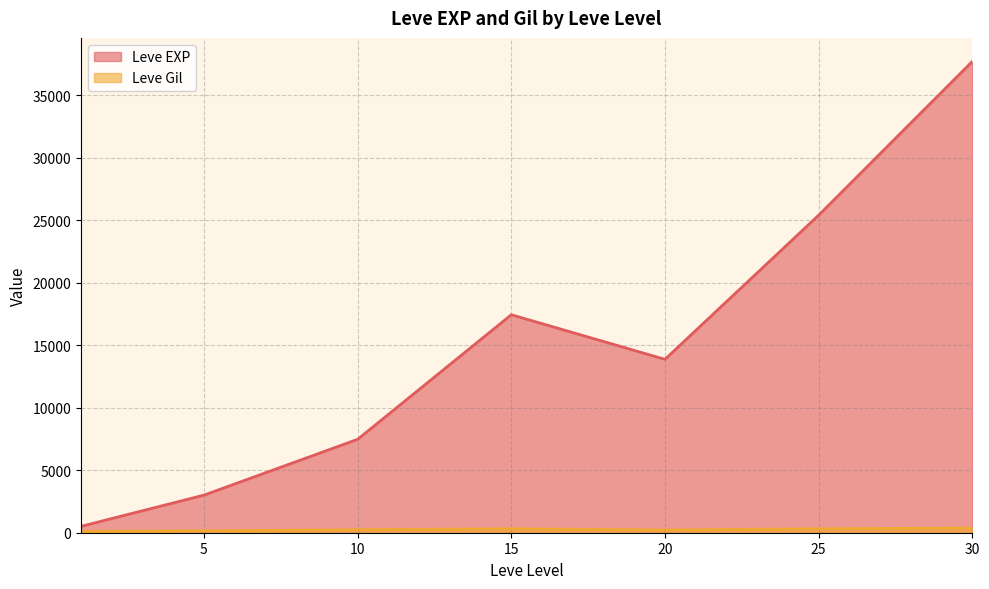

At which category does Leve Gil reach its first local peak?

1